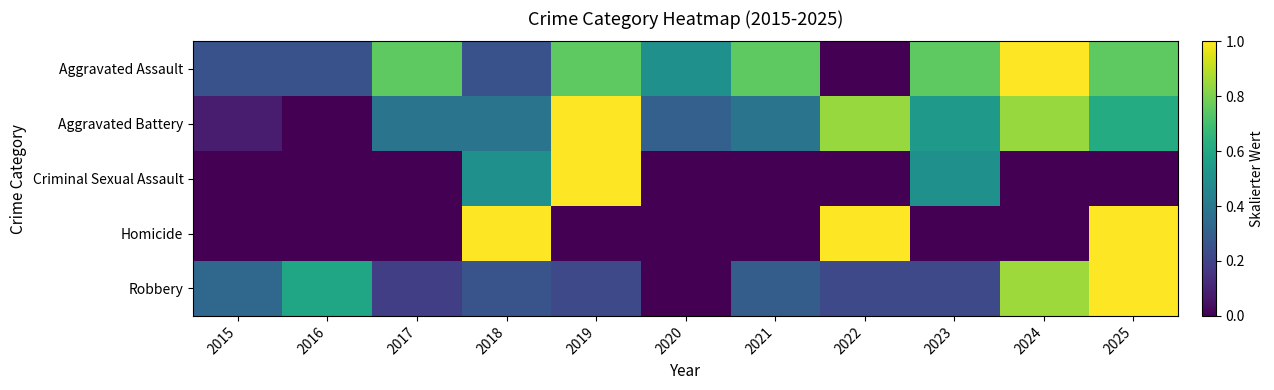

Which series has the largest range (max minus min)?

Aggravated Assault